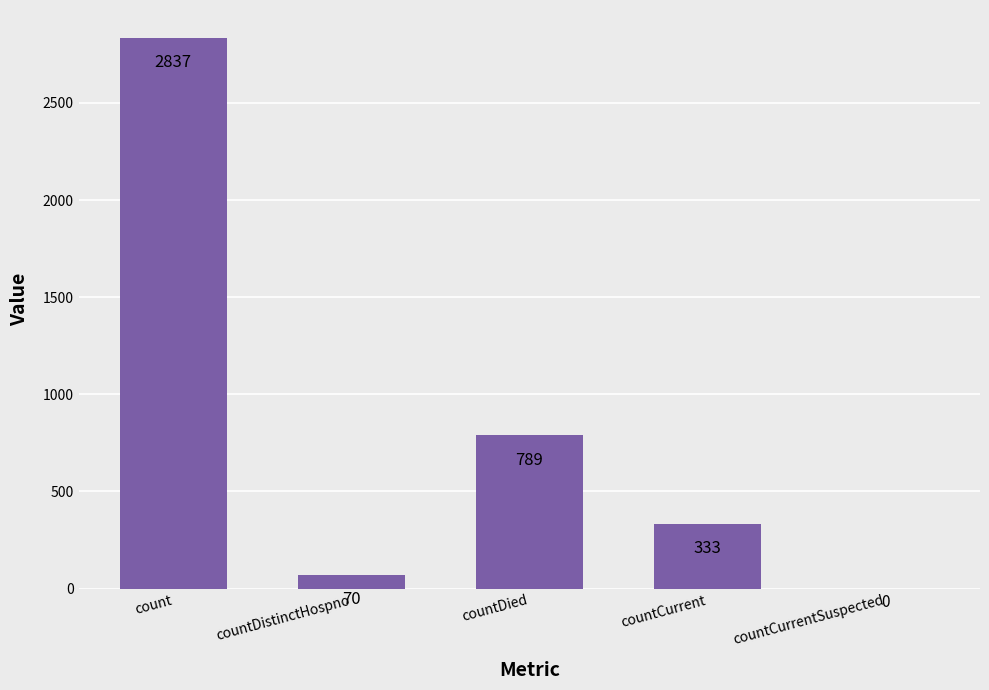

What is the maximum value shown in the chart?

2837